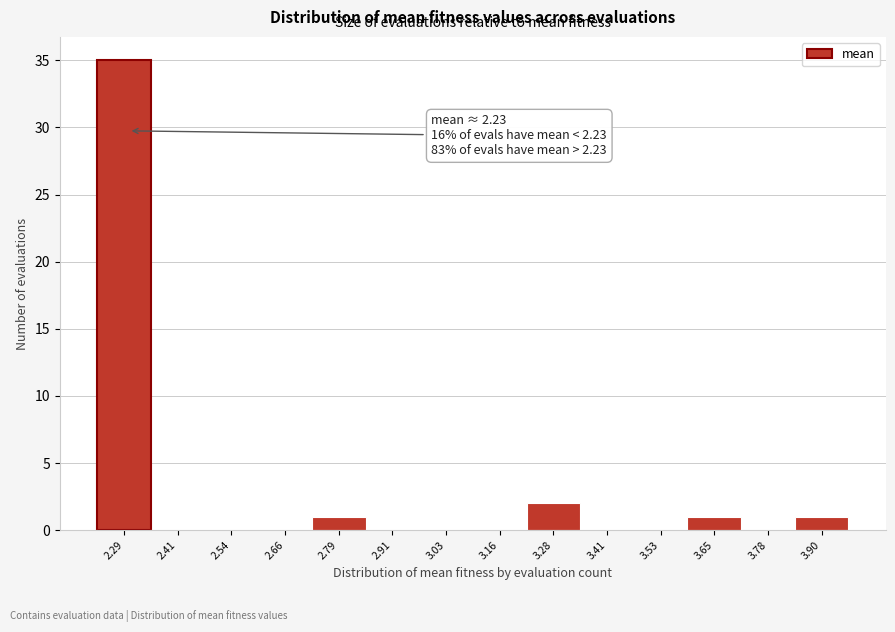

Over which range of the x-axis is the bar tallest?

2.22 to 2.36